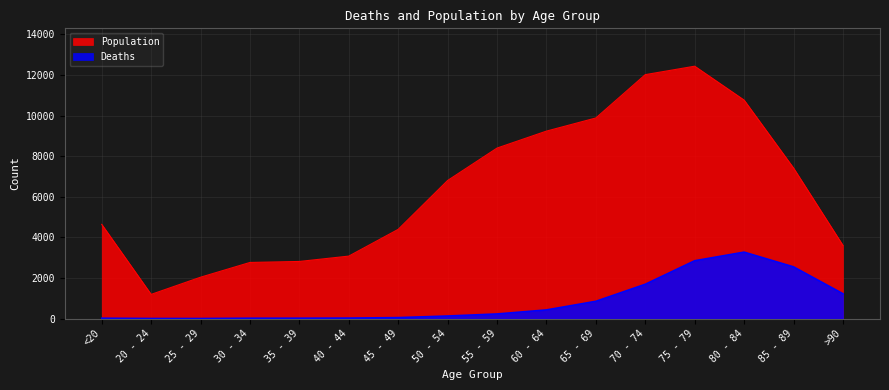

List the series in order of their overall mean, lowest first.

Deaths, Population